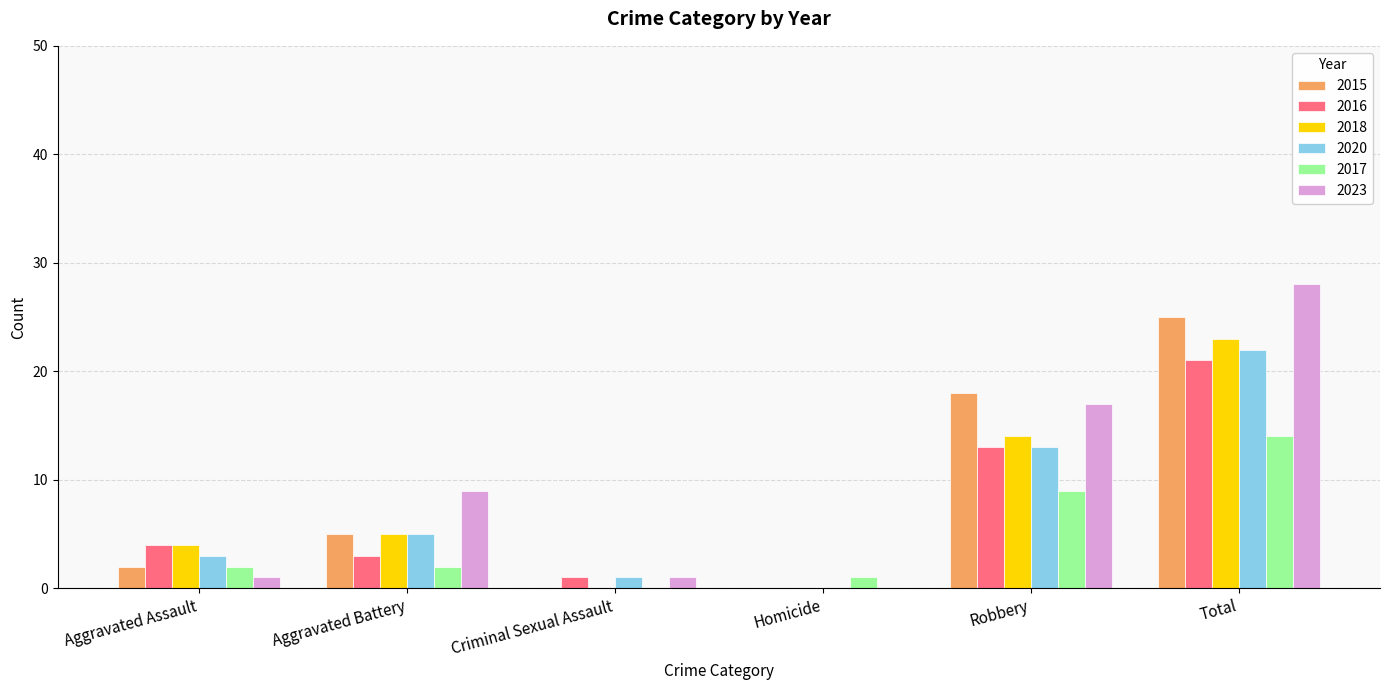

What is the maximum value shown in the chart?

28